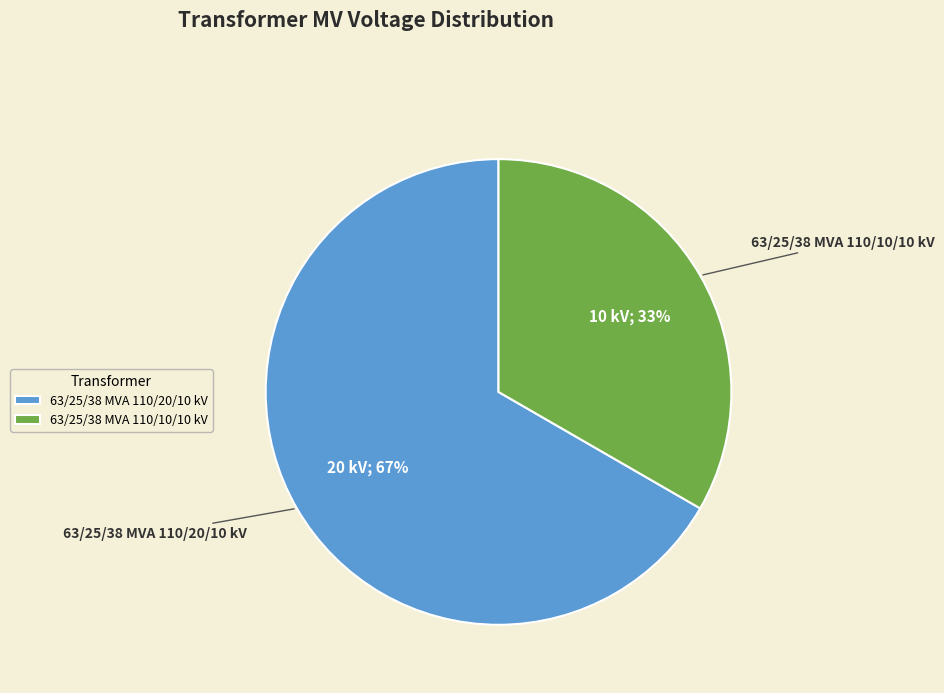

How many segments does this pie chart have?

2